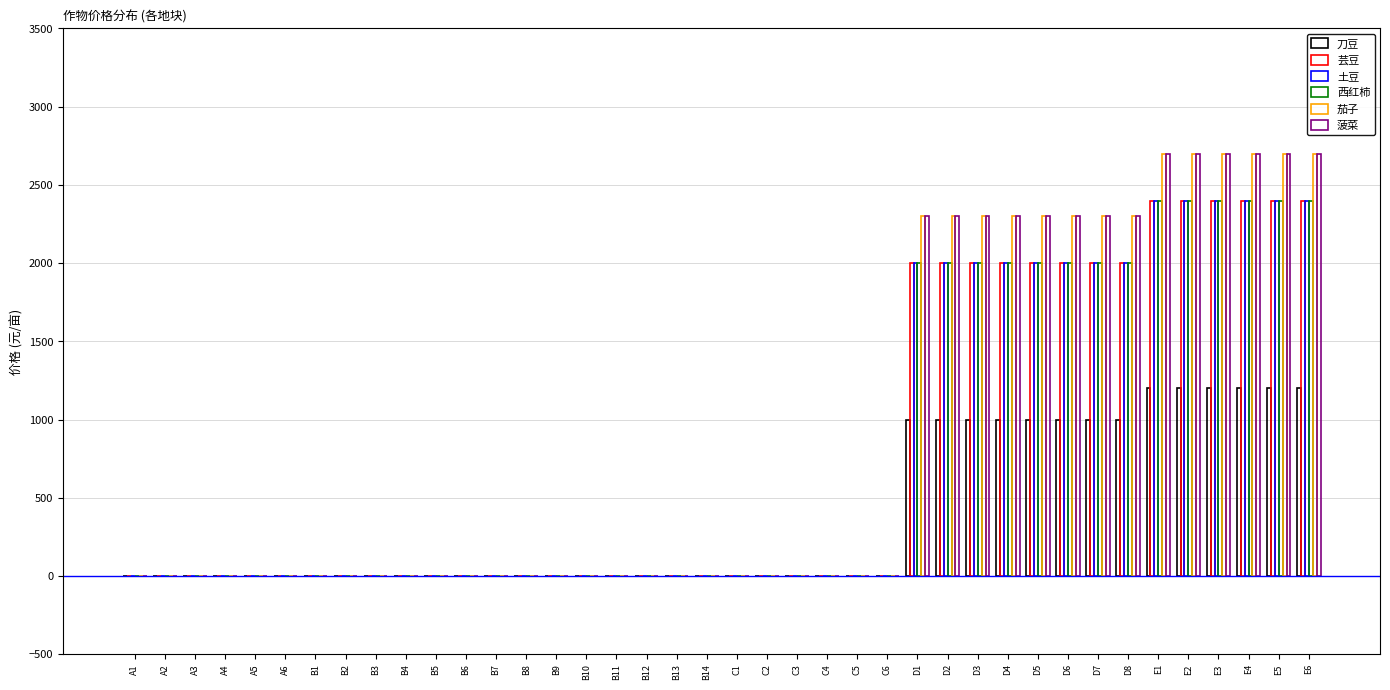

What is the label of the 5th bar from the right?

E2